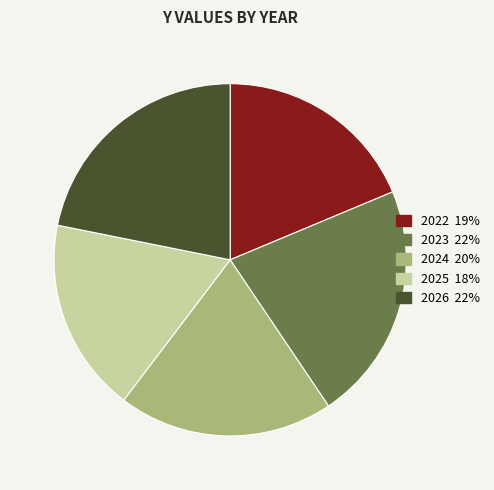

Which category has the smallest portion of the pie?

2025